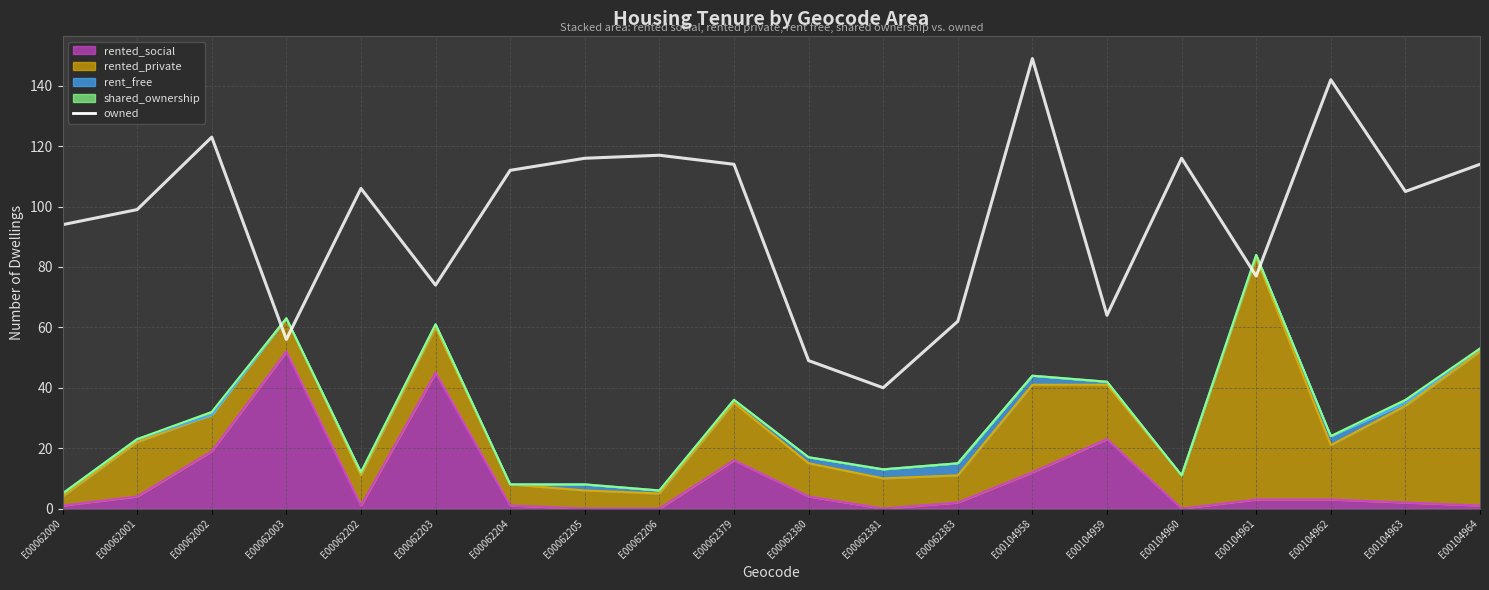

Reading left to right, transcribe all the data shown in this chart.

E00062000=94	E00062001=99	E00062002=123	E00062003=56	E00062202=106	E00062203=74	E00062204=112	E00062205=116	E00062206=117	E00062379=114	E00062380=49	E00062381=40	E00062383=62	E00104958=149	E00104959=64	E00104960=116	E00104961=77	E00104962=142	E00104963=105	E00104964=114